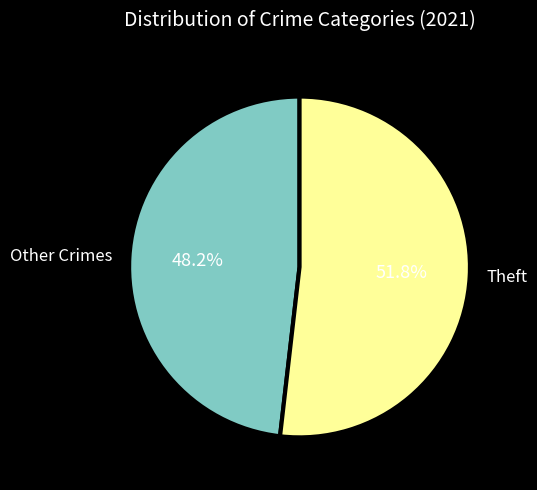

Rank the categories by value from highest to lowest.

Theft, Other Crimes